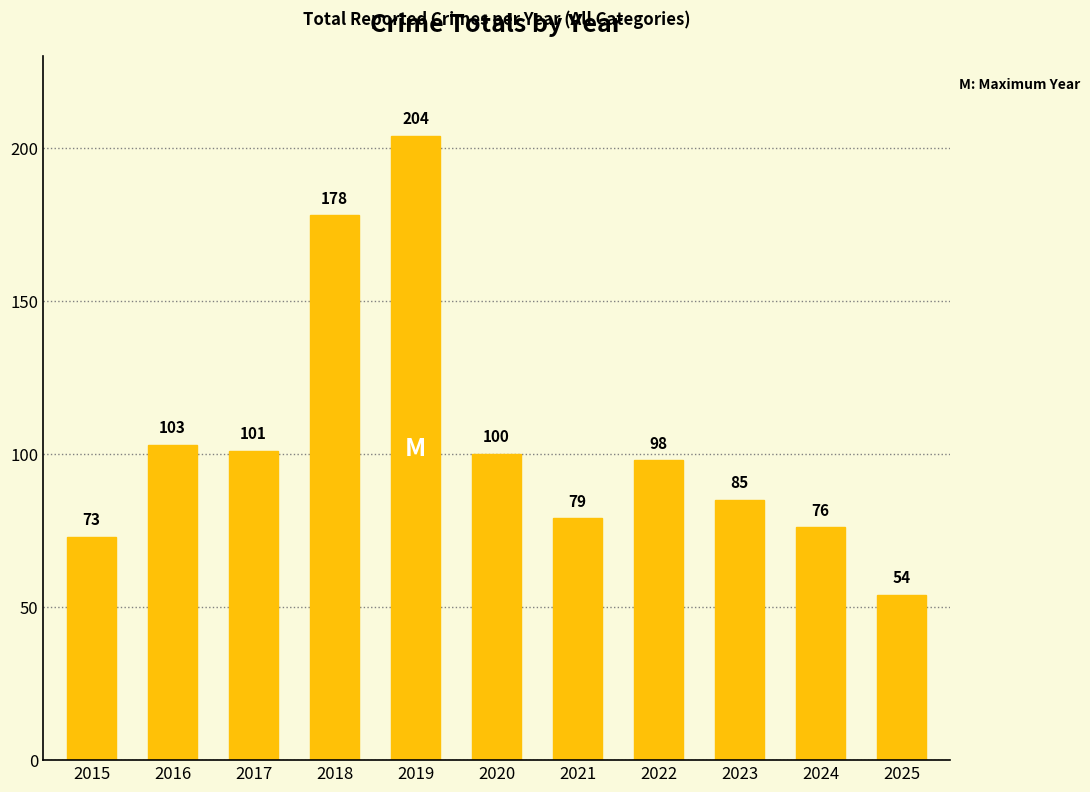

Reading left to right, list all the values displayed in this chart.

73	103	101	178	204	100	79	98	85	76	54